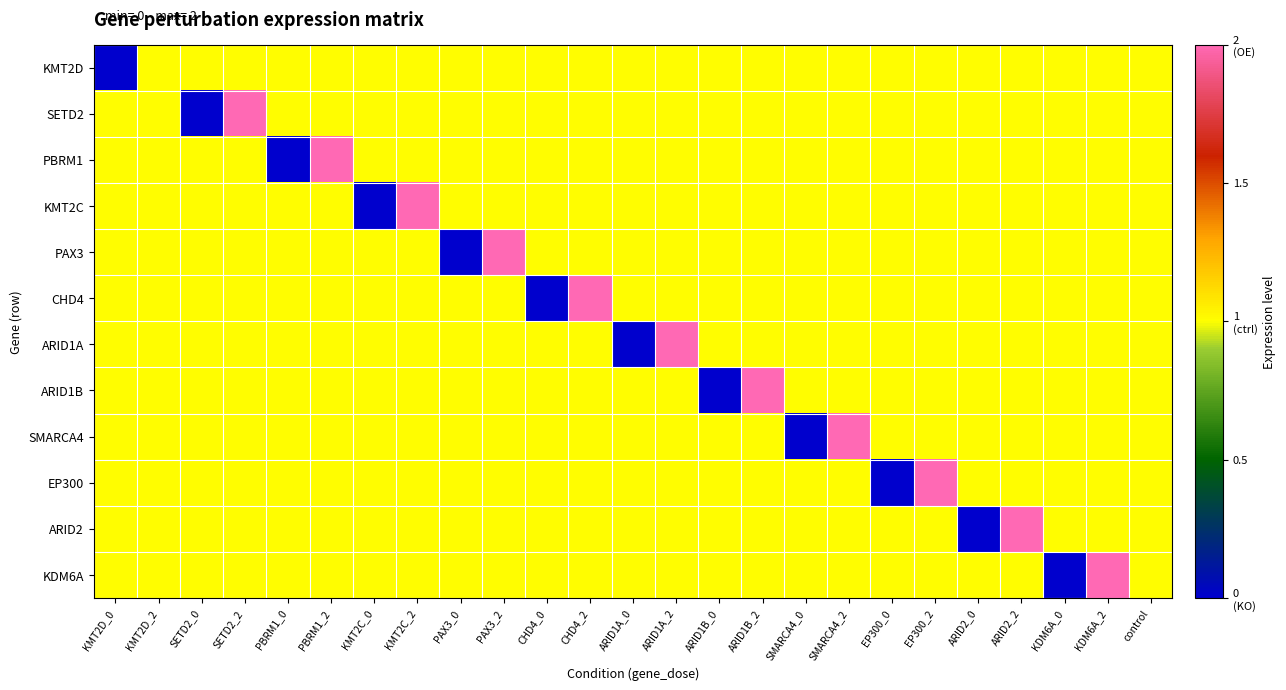

Reading right to left, transcribe all the data shown in this chart.

KMT2D: control=1	KDM6A_2=1	KDM6A_0=1	ARID2_2=1	ARID2_0=1	EP300_2=1	EP300_0=1	SMARCA4_2=1	SMARCA4_0=1	ARID1B_2=1	ARID1B_0=1	ARID1A_2=1	ARID1A_0=1	CHD4_2=1	CHD4_0=1	PAX3_2=1	PAX3_0=1	KMT2C_2=1	KMT2C_0=1	PBRM1_2=1	PBRM1_0=1	SETD2_2=1	SETD2_0=1	KMT2D_2=1	KMT2D_0=0
SETD2: control=1	KDM6A_2=1	KDM6A_0=1	ARID2_2=1	ARID2_0=1	EP300_2=1	EP300_0=1	SMARCA4_2=1	SMARCA4_0=1	ARID1B_2=1	ARID1B_0=1	ARID1A_2=1	ARID1A_0=1	CHD4_2=1	CHD4_0=1	PAX3_2=1	PAX3_0=1	KMT2C_2=1	KMT2C_0=1	PBRM1_2=1	PBRM1_0=1	SETD2_2=2	SETD2_0=0	KMT2D_2=1	KMT2D_0=1
PBRM1: control=1	KDM6A_2=1	KDM6A_0=1	ARID2_2=1	ARID2_0=1	EP300_2=1	EP300_0=1	SMARCA4_2=1	SMARCA4_0=1	ARID1B_2=1	ARID1B_0=1	ARID1A_2=1	ARID1A_0=1	CHD4_2=1	CHD4_0=1	PAX3_2=1	PAX3_0=1	KMT2C_2=1	KMT2C_0=1	PBRM1_2=2	PBRM1_0=0	SETD2_2=1	SETD2_0=1	KMT2D_2=1	KMT2D_0=1
KMT2C: control=1	KDM6A_2=1	KDM6A_0=1	ARID2_2=1	ARID2_0=1	EP300_2=1	EP300_0=1	SMARCA4_2=1	SMARCA4_0=1	ARID1B_2=1	ARID1B_0=1	ARID1A_2=1	ARID1A_0=1	CHD4_2=1	CHD4_0=1	PAX3_2=1	PAX3_0=1	KMT2C_2=2	KMT2C_0=0	PBRM1_2=1	PBRM1_0=1	SETD2_2=1	SETD2_0=1	KMT2D_2=1	KMT2D_0=1
PAX3: control=1	KDM6A_2=1	KDM6A_0=1	ARID2_2=1	ARID2_0=1	EP300_2=1	EP300_0=1	SMARCA4_2=1	SMARCA4_0=1	ARID1B_2=1	ARID1B_0=1	ARID1A_2=1	ARID1A_0=1	CHD4_2=1	CHD4_0=1	PAX3_2=2	PAX3_0=0	KMT2C_2=1	KMT2C_0=1	PBRM1_2=1	PBRM1_0=1	SETD2_2=1	SETD2_0=1	KMT2D_2=1	KMT2D_0=1
CHD4: control=1	KDM6A_2=1	KDM6A_0=1	ARID2_2=1	ARID2_0=1	EP300_2=1	EP300_0=1	SMARCA4_2=1	SMARCA4_0=1	ARID1B_2=1	ARID1B_0=1	ARID1A_2=1	ARID1A_0=1	CHD4_2=2	CHD4_0=0	PAX3_2=1	PAX3_0=1	KMT2C_2=1	KMT2C_0=1	PBRM1_2=1	PBRM1_0=1	SETD2_2=1	SETD2_0=1	KMT2D_2=1	KMT2D_0=1
ARID1A: control=1	KDM6A_2=1	KDM6A_0=1	ARID2_2=1	ARID2_0=1	EP300_2=1	EP300_0=1	SMARCA4_2=1	SMARCA4_0=1	ARID1B_2=1	ARID1B_0=1	ARID1A_2=2	ARID1A_0=0	CHD4_2=1	CHD4_0=1	PAX3_2=1	PAX3_0=1	KMT2C_2=1	KMT2C_0=1	PBRM1_2=1	PBRM1_0=1	SETD2_2=1	SETD2_0=1	KMT2D_2=1	KMT2D_0=1
ARID1B: control=1	KDM6A_2=1	KDM6A_0=1	ARID2_2=1	ARID2_0=1	EP300_2=1	EP300_0=1	SMARCA4_2=1	SMARCA4_0=1	ARID1B_2=2	ARID1B_0=0	ARID1A_2=1	ARID1A_0=1	CHD4_2=1	CHD4_0=1	PAX3_2=1	PAX3_0=1	KMT2C_2=1	KMT2C_0=1	PBRM1_2=1	PBRM1_0=1	SETD2_2=1	SETD2_0=1	KMT2D_2=1	KMT2D_0=1
SMARCA4: control=1	KDM6A_2=1	KDM6A_0=1	ARID2_2=1	ARID2_0=1	EP300_2=1	EP300_0=1	SMARCA4_2=2	SMARCA4_0=0	ARID1B_2=1	ARID1B_0=1	ARID1A_2=1	ARID1A_0=1	CHD4_2=1	CHD4_0=1	PAX3_2=1	PAX3_0=1	KMT2C_2=1	KMT2C_0=1	PBRM1_2=1	PBRM1_0=1	SETD2_2=1	SETD2_0=1	KMT2D_2=1	KMT2D_0=1
EP300: control=1	KDM6A_2=1	KDM6A_0=1	ARID2_2=1	ARID2_0=1	EP300_2=2	EP300_0=0	SMARCA4_2=1	SMARCA4_0=1	ARID1B_2=1	ARID1B_0=1	ARID1A_2=1	ARID1A_0=1	CHD4_2=1	CHD4_0=1	PAX3_2=1	PAX3_0=1	KMT2C_2=1	KMT2C_0=1	PBRM1_2=1	PBRM1_0=1	SETD2_2=1	SETD2_0=1	KMT2D_2=1	KMT2D_0=1
ARID2: control=1	KDM6A_2=1	KDM6A_0=1	ARID2_2=2	ARID2_0=0	EP300_2=1	EP300_0=1	SMARCA4_2=1	SMARCA4_0=1	ARID1B_2=1	ARID1B_0=1	ARID1A_2=1	ARID1A_0=1	CHD4_2=1	CHD4_0=1	PAX3_2=1	PAX3_0=1	KMT2C_2=1	KMT2C_0=1	PBRM1_2=1	PBRM1_0=1	SETD2_2=1	SETD2_0=1	KMT2D_2=1	KMT2D_0=1
KDM6A: control=1	KDM6A_2=2	KDM6A_0=0	ARID2_2=1	ARID2_0=1	EP300_2=1	EP300_0=1	SMARCA4_2=1	SMARCA4_0=1	ARID1B_2=1	ARID1B_0=1	ARID1A_2=1	ARID1A_0=1	CHD4_2=1	CHD4_0=1	PAX3_2=1	PAX3_0=1	KMT2C_2=1	KMT2C_0=1	PBRM1_2=1	PBRM1_0=1	SETD2_2=1	SETD2_0=1	KMT2D_2=1	KMT2D_0=1